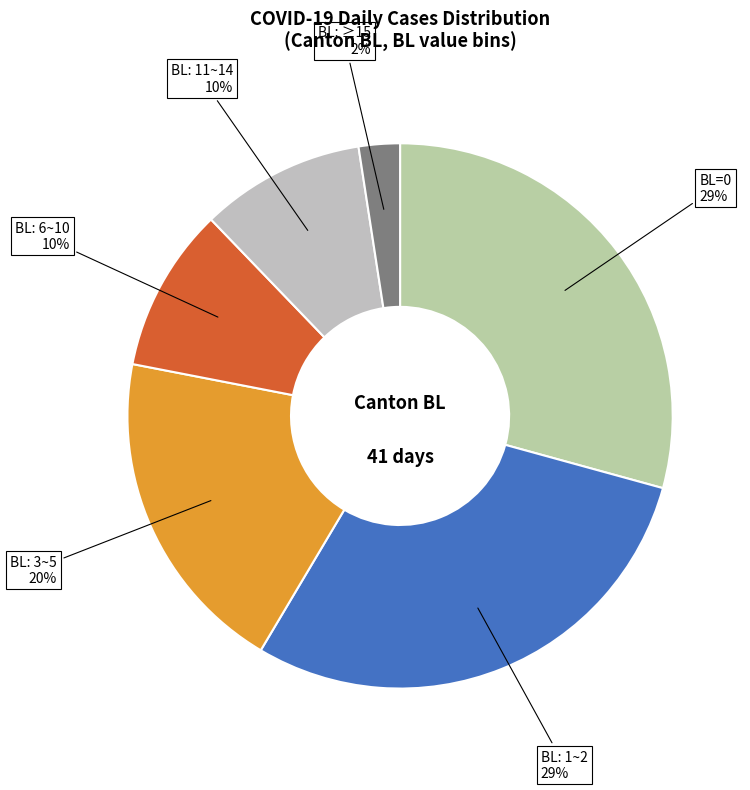

Does BL: ≥15 represent more than half of the total?

No